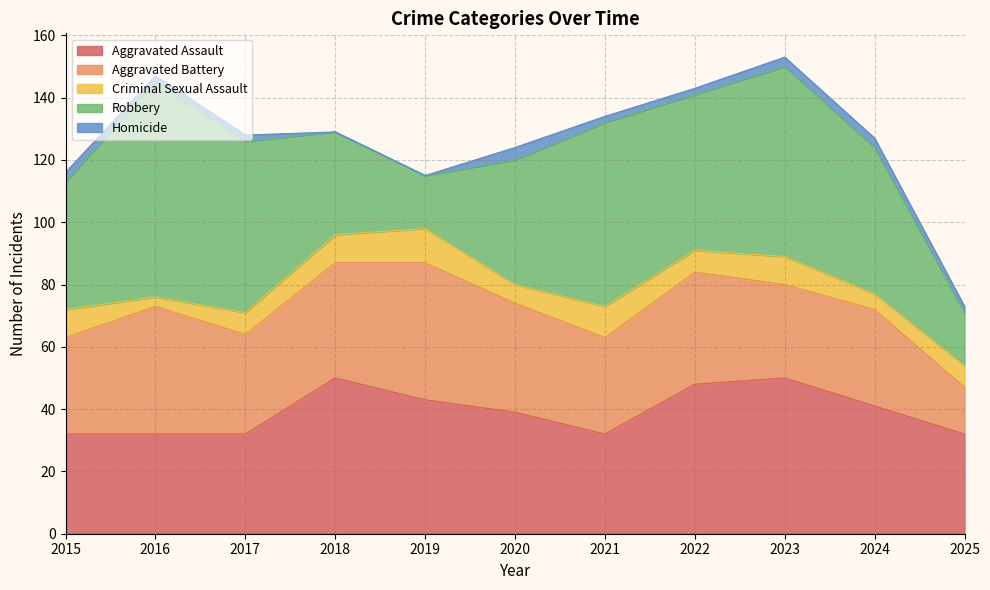

List the labels in order of Aggravated Battery value, smallest first.

2025, 2023, 2015, 2021, 2024, 2017, 2020, 2022, 2018, 2016, 2019